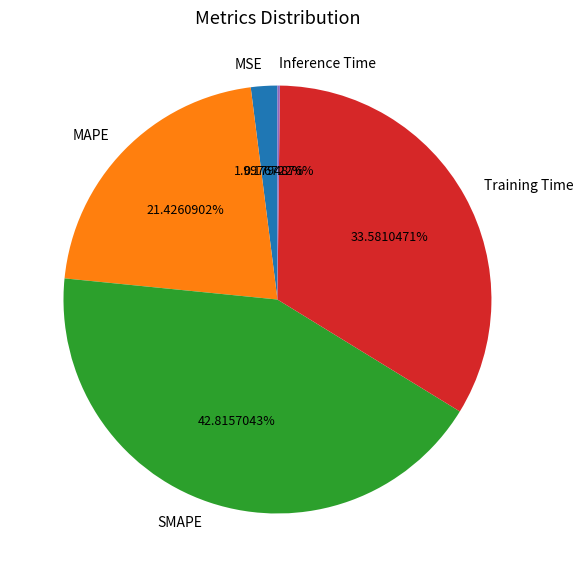

What percentage is the Training Time slice, to the nearest percent?

34%